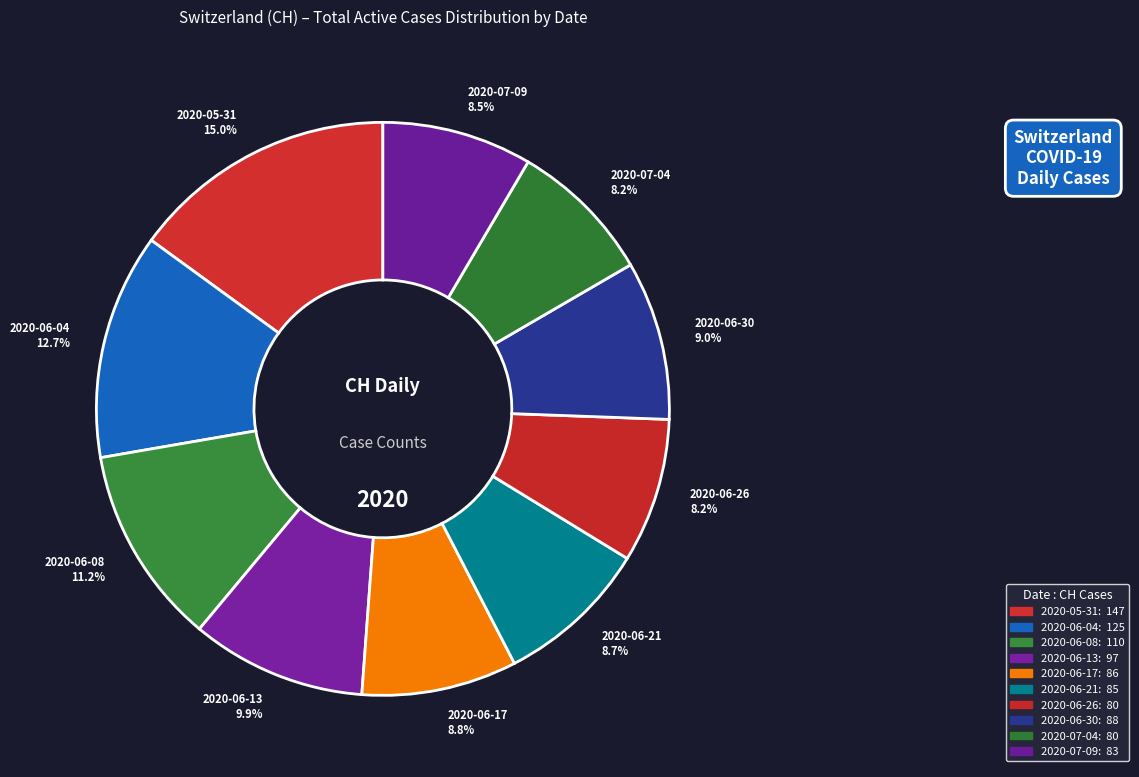

What is the largest slice in the pie chart?

2020-05-31 15.0%